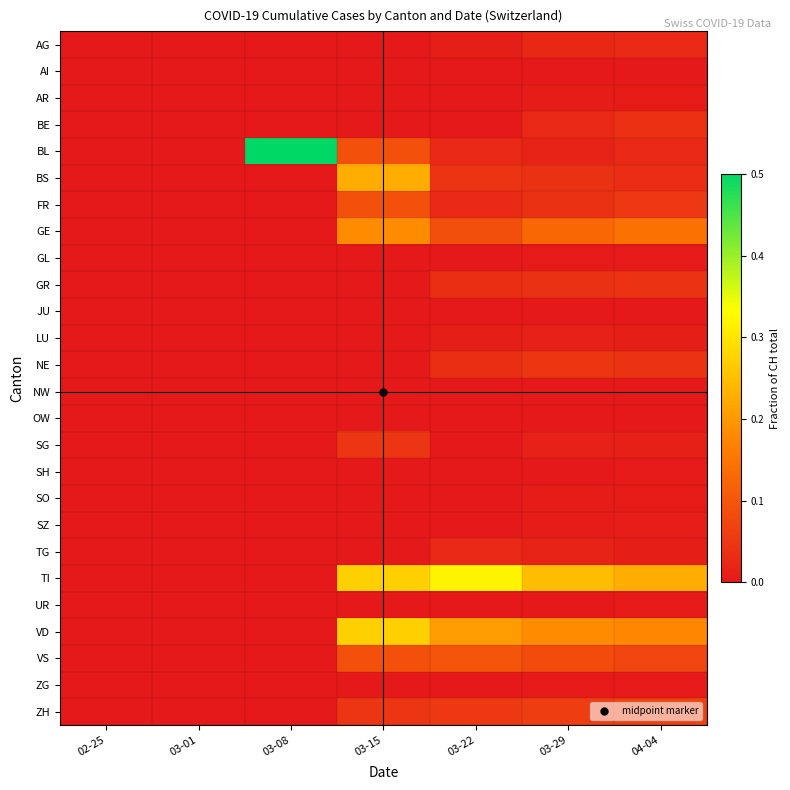

Reading left to right, extract all data points from this chart.

AG: 02-25=0.0	03-01=0.0	03-08=0.0	03-15=0.0	03-22=0.0	03-29=0.0	04-04=0.0
AI: 02-25=0.0	03-01=0.0	03-08=0.0	03-15=0.0	03-22=0.0	03-29=0.0	04-04=0.0
AR: 02-25=0.0	03-01=0.0	03-08=0.0	03-15=0.0	03-22=0.0	03-29=0.0	04-04=0.0
BE: 02-25=0.0	03-01=0.0	03-08=0.0	03-15=0.0	03-22=0.0	03-29=0.0	04-04=0.0
BL: 02-25=0.0	03-01=0.0	03-08=0.5	03-15=0.1	03-22=0.0	03-29=0.0	04-04=0.0
BS: 02-25=0.0	03-01=0.0	03-08=0.0	03-15=0.2	03-22=0.0	03-29=0.0	04-04=0.0
FR: 02-25=0.0	03-01=0.0	03-08=0.0	03-15=0.1	03-22=0.0	03-29=0.0	04-04=0.1
GE: 02-25=0.0	03-01=0.0	03-08=0.0	03-15=0.2	03-22=0.1	03-29=0.1	04-04=0.1
GL: 02-25=0.0	03-01=0.0	03-08=0.0	03-15=0.0	03-22=0.0	03-29=0.0	04-04=0.0
GR: 02-25=0.0	03-01=0.0	03-08=0.0	03-15=0.0	03-22=0.0	03-29=0.0	04-04=0.0
JU: 02-25=0.0	03-01=0.0	03-08=0.0	03-15=0.0	03-22=0.0	03-29=0.0	04-04=0.0
LU: 02-25=0.0	03-01=0.0	03-08=0.0	03-15=0.0	03-22=0.0	03-29=0.0	04-04=0.0
NE: 02-25=0.0	03-01=0.0	03-08=0.0	03-15=0.0	03-22=0.0	03-29=0.0	04-04=0.0
NW: 02-25=0.0	03-01=0.0	03-08=0.0	03-15=0.0	03-22=0.0	03-29=0.0	04-04=0.0
OW: 02-25=0.0	03-01=0.0	03-08=0.0	03-15=0.0	03-22=0.0	03-29=0.0	04-04=0.0
SG: 02-25=0.0	03-01=0.0	03-08=0.0	03-15=0.0	03-22=0.0	03-29=0.0	04-04=0.0
SH: 02-25=0.0	03-01=0.0	03-08=0.0	03-15=0.0	03-22=0.0	03-29=0.0	04-04=0.0
SO: 02-25=0.0	03-01=0.0	03-08=0.0	03-15=0.0	03-22=0.0	03-29=0.0	04-04=0.0
SZ: 02-25=0.0	03-01=0.0	03-08=0.0	03-15=0.0	03-22=0.0	03-29=0.0	04-04=0.0
TG: 02-25=0.0	03-01=0.0	03-08=0.0	03-15=0.0	03-22=0.0	03-29=0.0	04-04=0.0
TI: 02-25=0.0	03-01=0.0	03-08=0.0	03-15=0.3	03-22=0.3	03-29=0.2	04-04=0.2
UR: 02-25=0.0	03-01=0.0	03-08=0.0	03-15=0.0	03-22=0.0	03-29=0.0	04-04=0.0
VD: 02-25=0.0	03-01=0.0	03-08=0.0	03-15=0.3	03-22=0.2	03-29=0.2	04-04=0.2
VS: 02-25=0.0	03-01=0.0	03-08=0.0	03-15=0.1	03-22=0.1	03-29=0.1	04-04=0.1
ZG: 02-25=0.0	03-01=0.0	03-08=0.0	03-15=0.0	03-22=0.0	03-29=0.0	04-04=0.0
ZH: 02-25=0.0	03-01=0.0	03-08=0.0	03-15=0.0	03-22=0.1	03-29=0.1	04-04=0.1